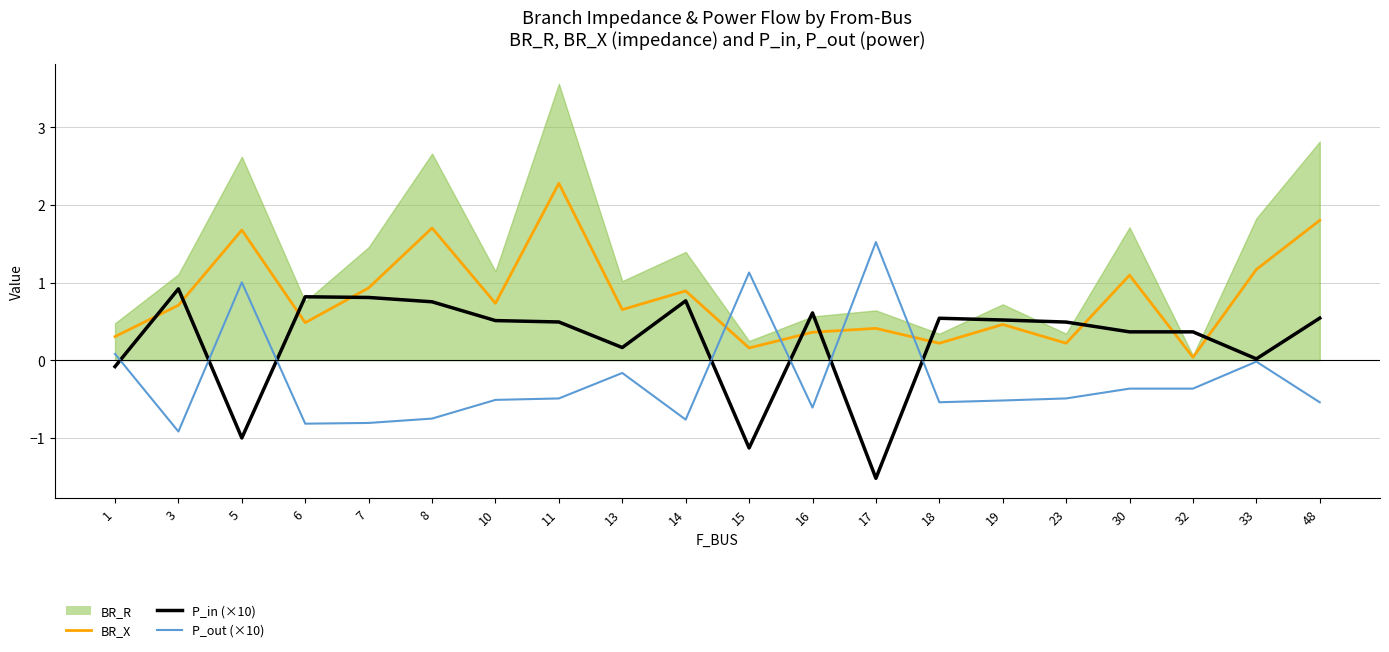

What value does the P_in (×10) series have at 11?

0.5